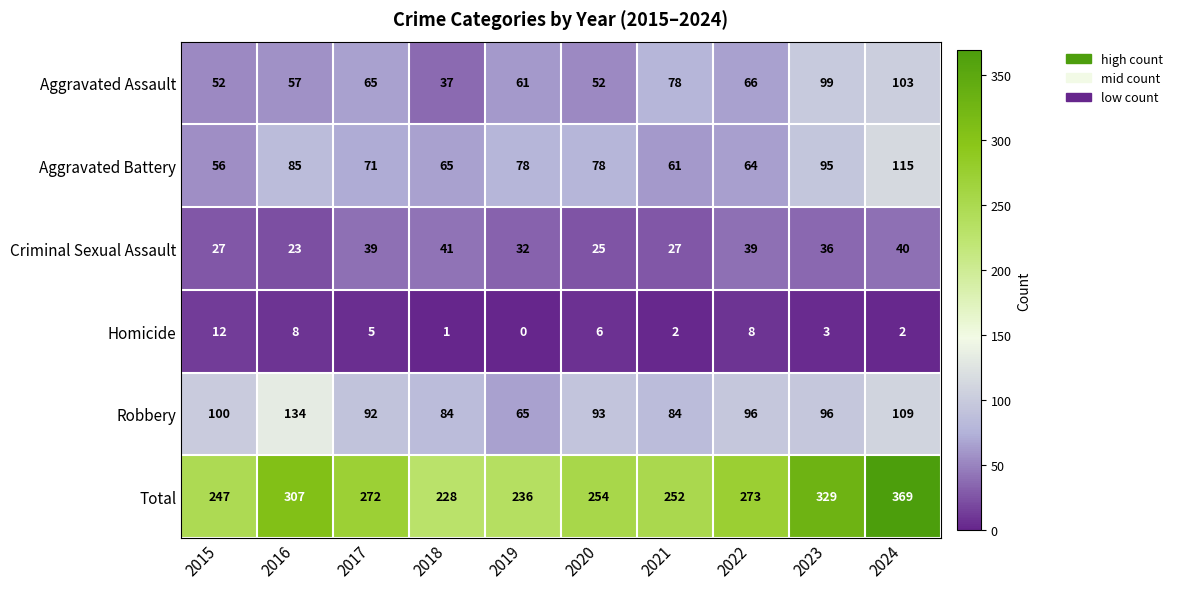

Which label corresponds to the smallest value in the chart?

2019